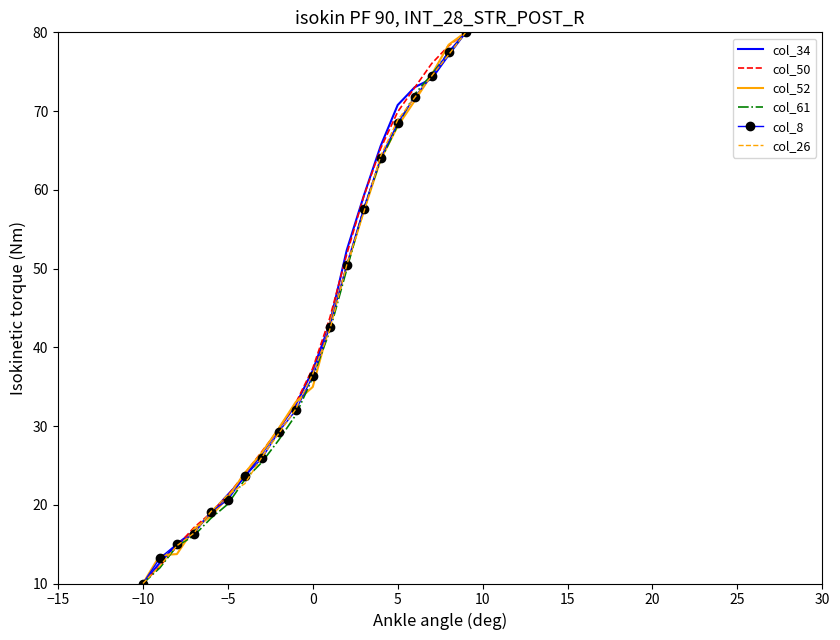

What is the highest value of the col_52 series?

80.0